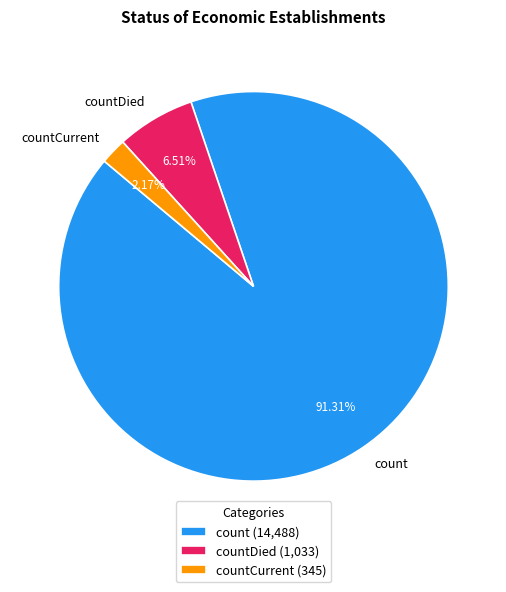

Which slice is the smallest?

countCurrent